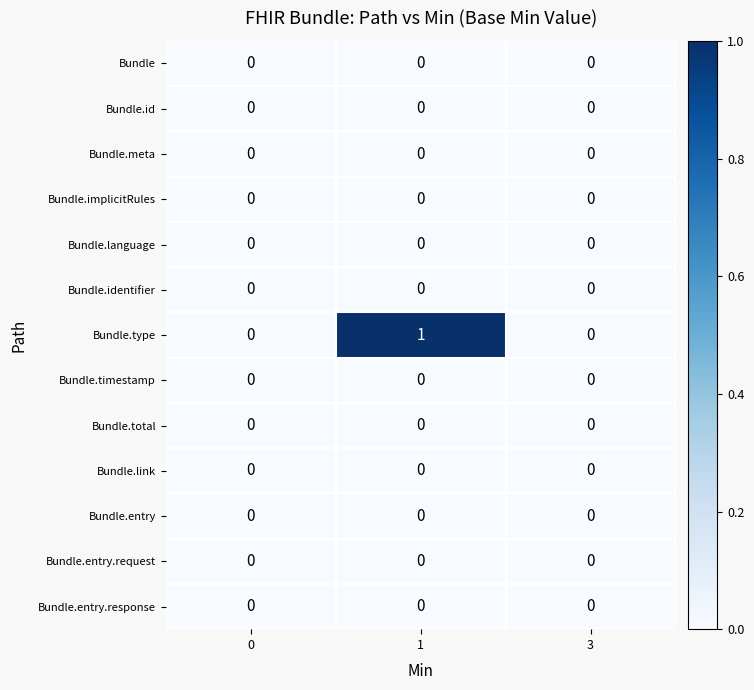

Which series has the largest total across all categories?

Bundle.type